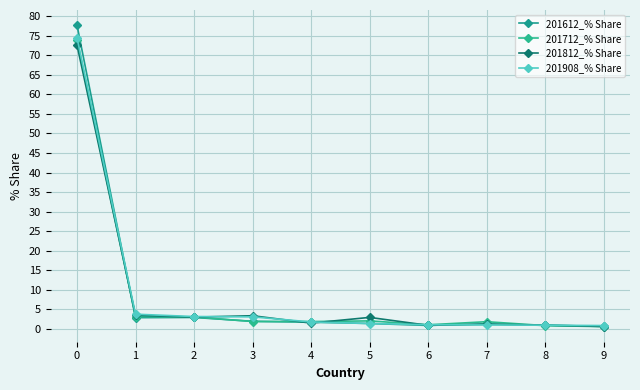

What is the value of the 201908_% Share point at the 4th from the left?

3.0